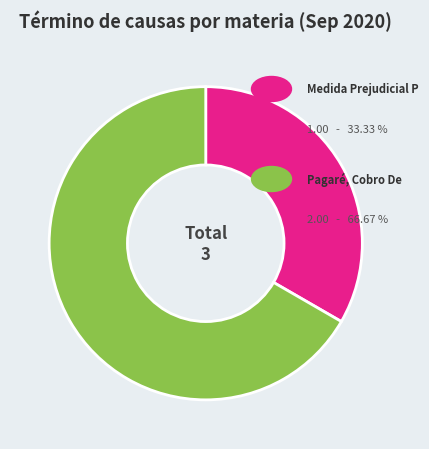

Is there a majority slice in this chart?

Yes